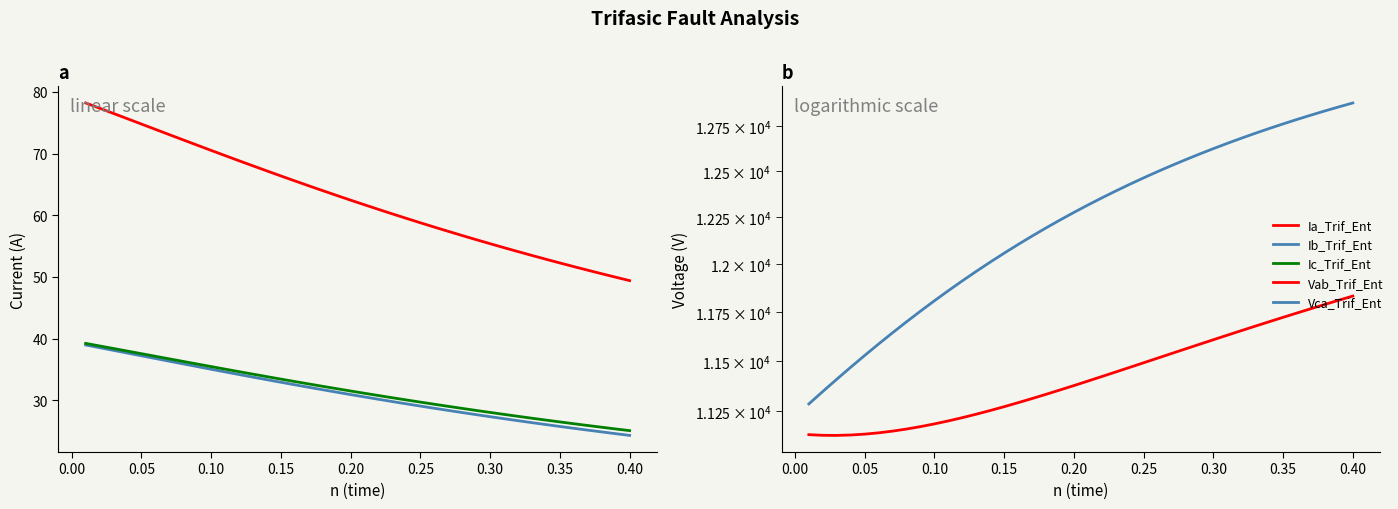

Which series has the largest range (max minus min)?

Vca_Trif_Ent